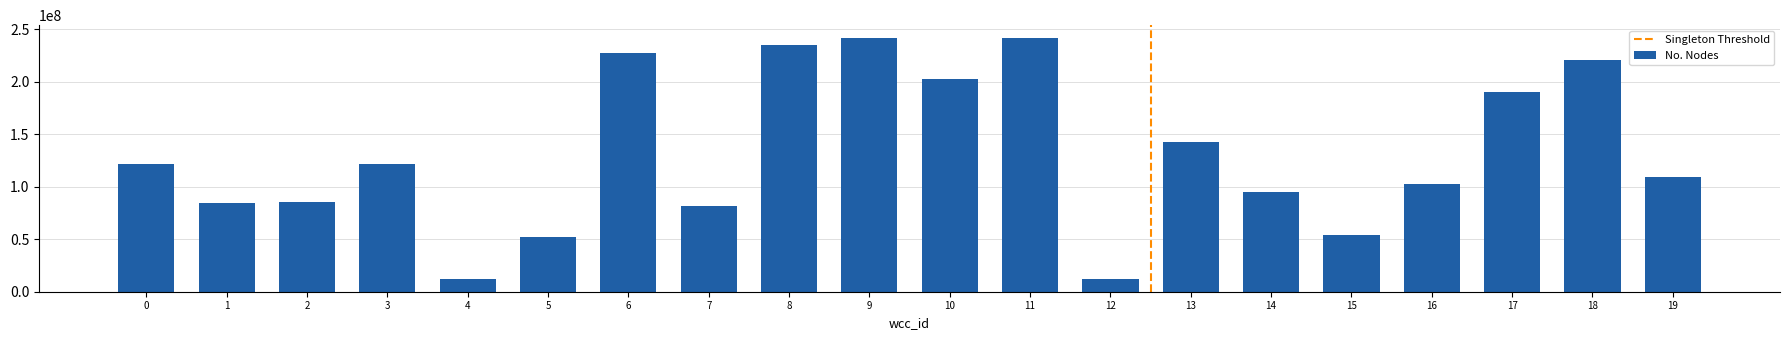

What is the sum of the values at 11 and 0?

363224096